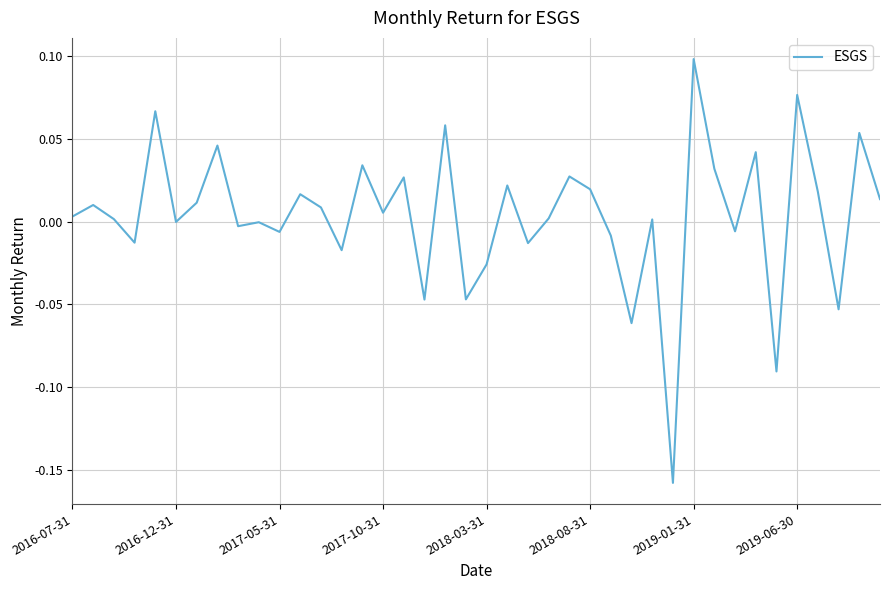

What is the difference between the maximum and minimum values?

0.3